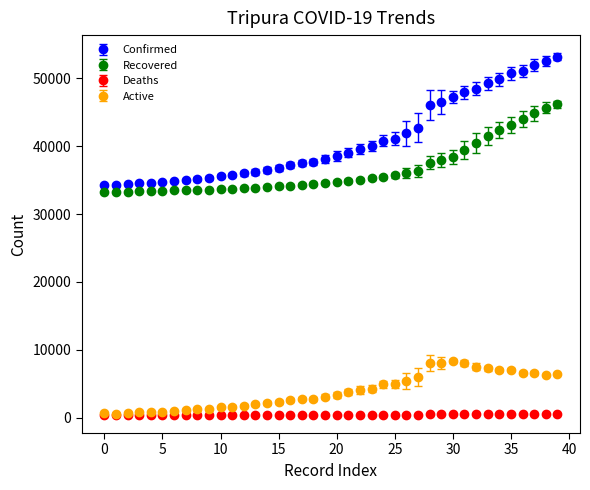

What are all the series names shown in the legend?

Confirmed, Recovered, Deaths, Active